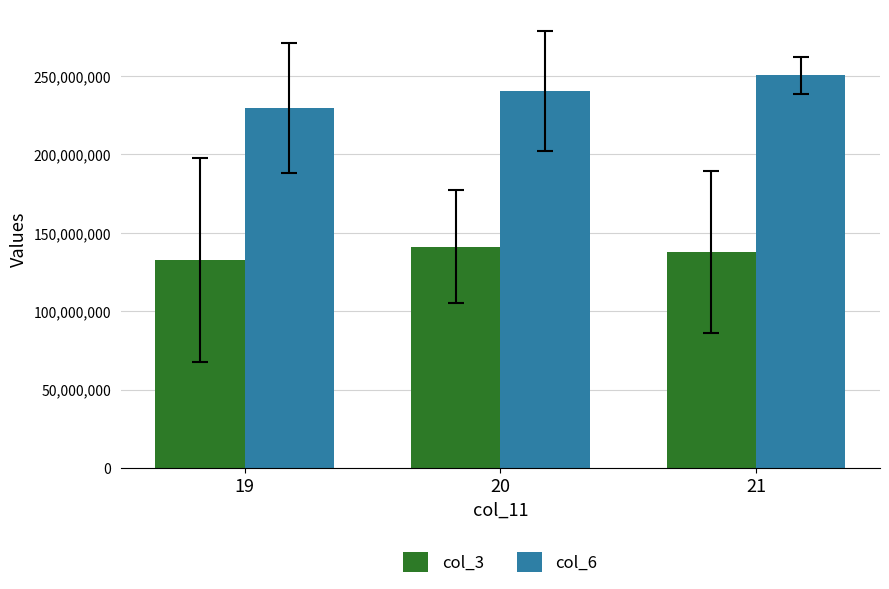

Which series has the largest total across all categories?

col_6